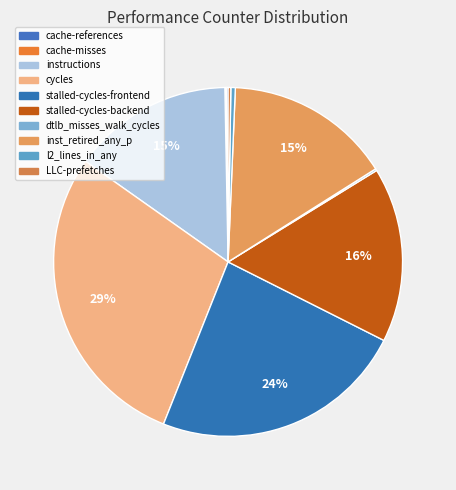

Is it true that stalled-cycles-frontend is 16% of the pie?

False